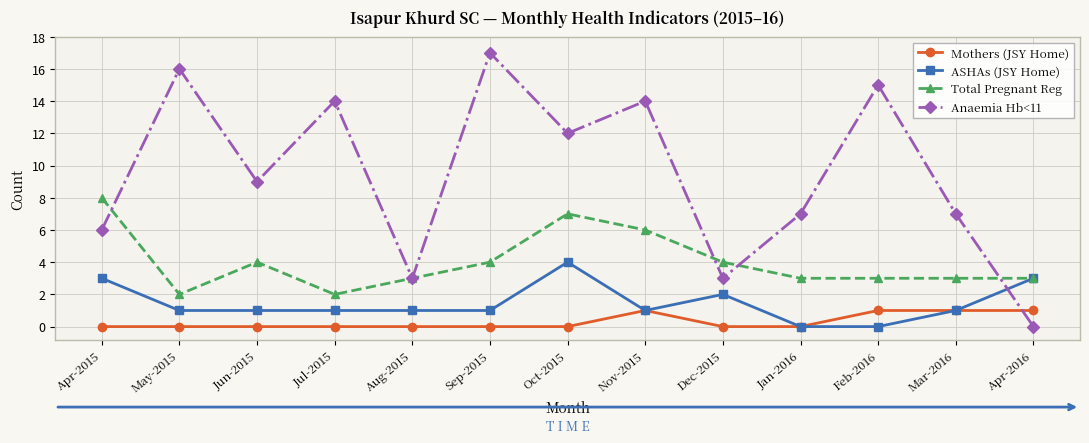

What is the value of the ASHAs (JSY Home) point at the 4th from the left?

1